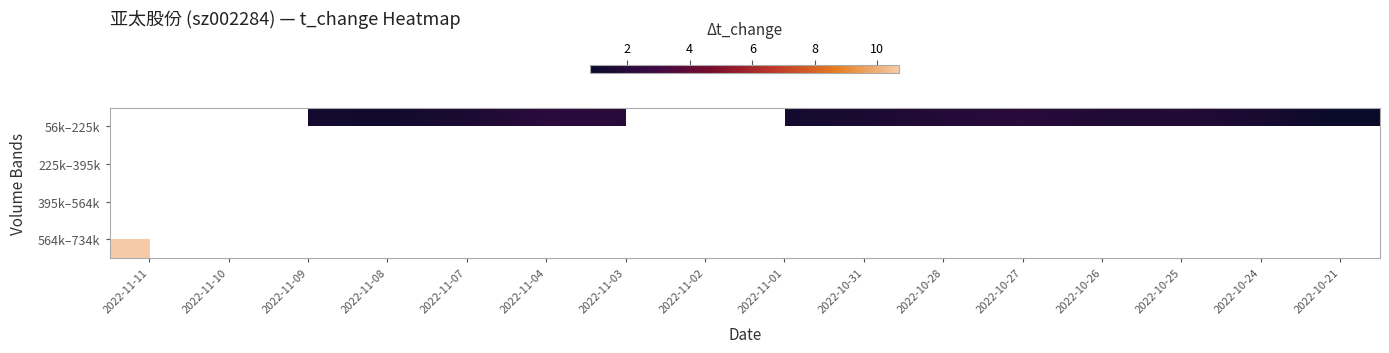

At which label does 564k–734k reach its peak?

2022-11-11